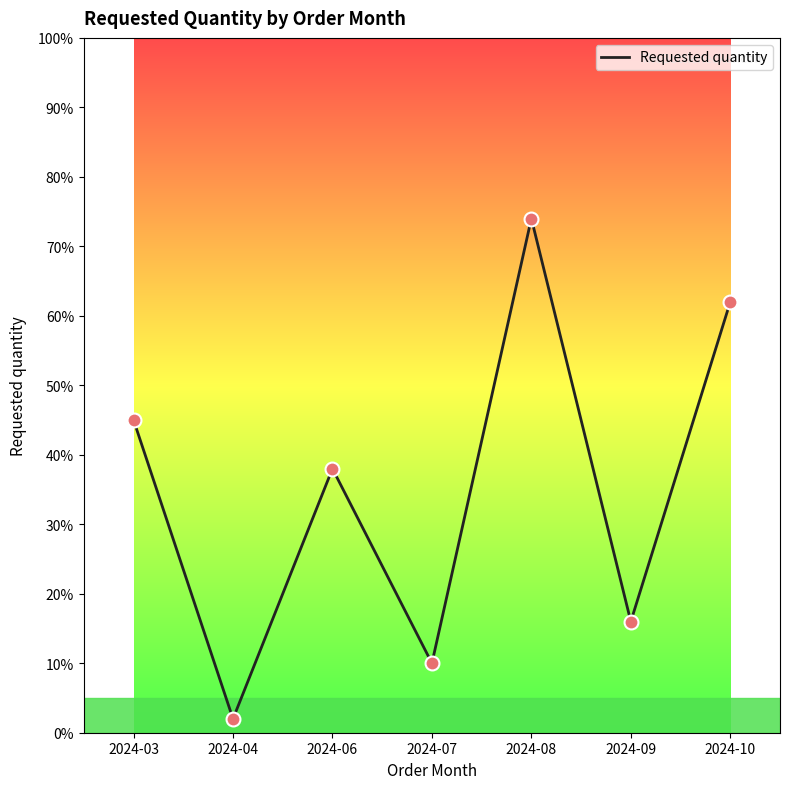

What is the change in value from 2024-07 to 2024-10?

+52